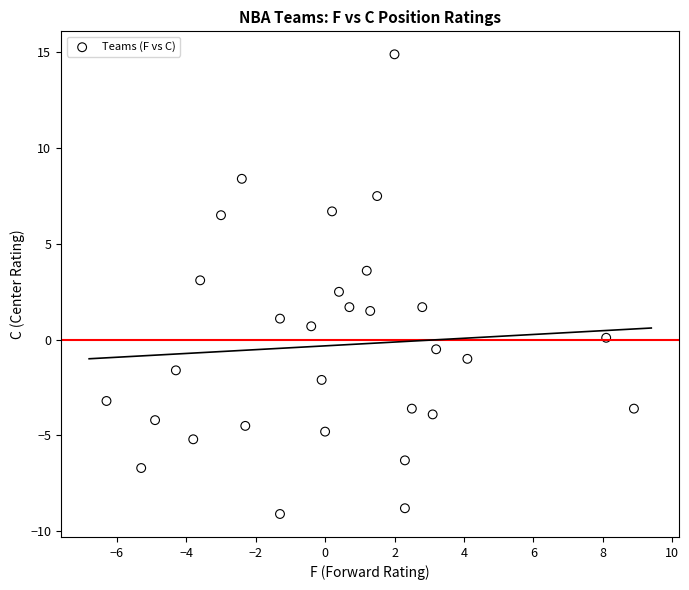

What is the range of X values (max minus min)?

15.2